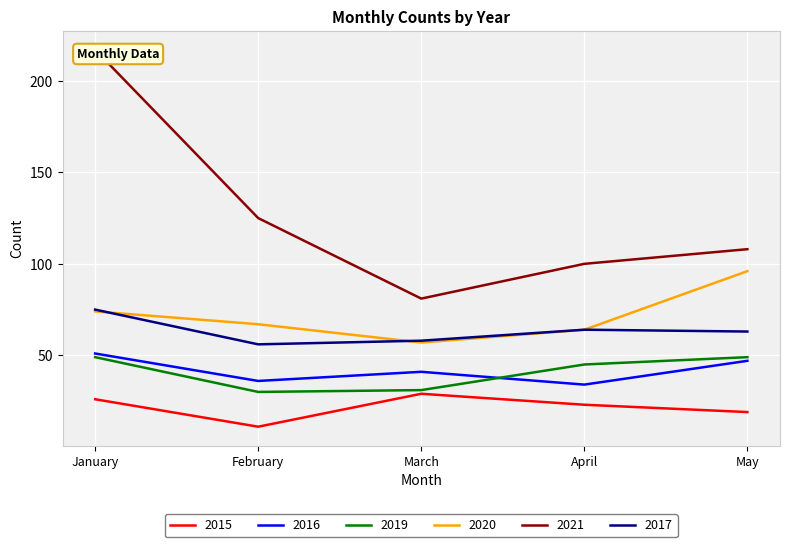

The 2019 series shows 45 at April. True or false?

True